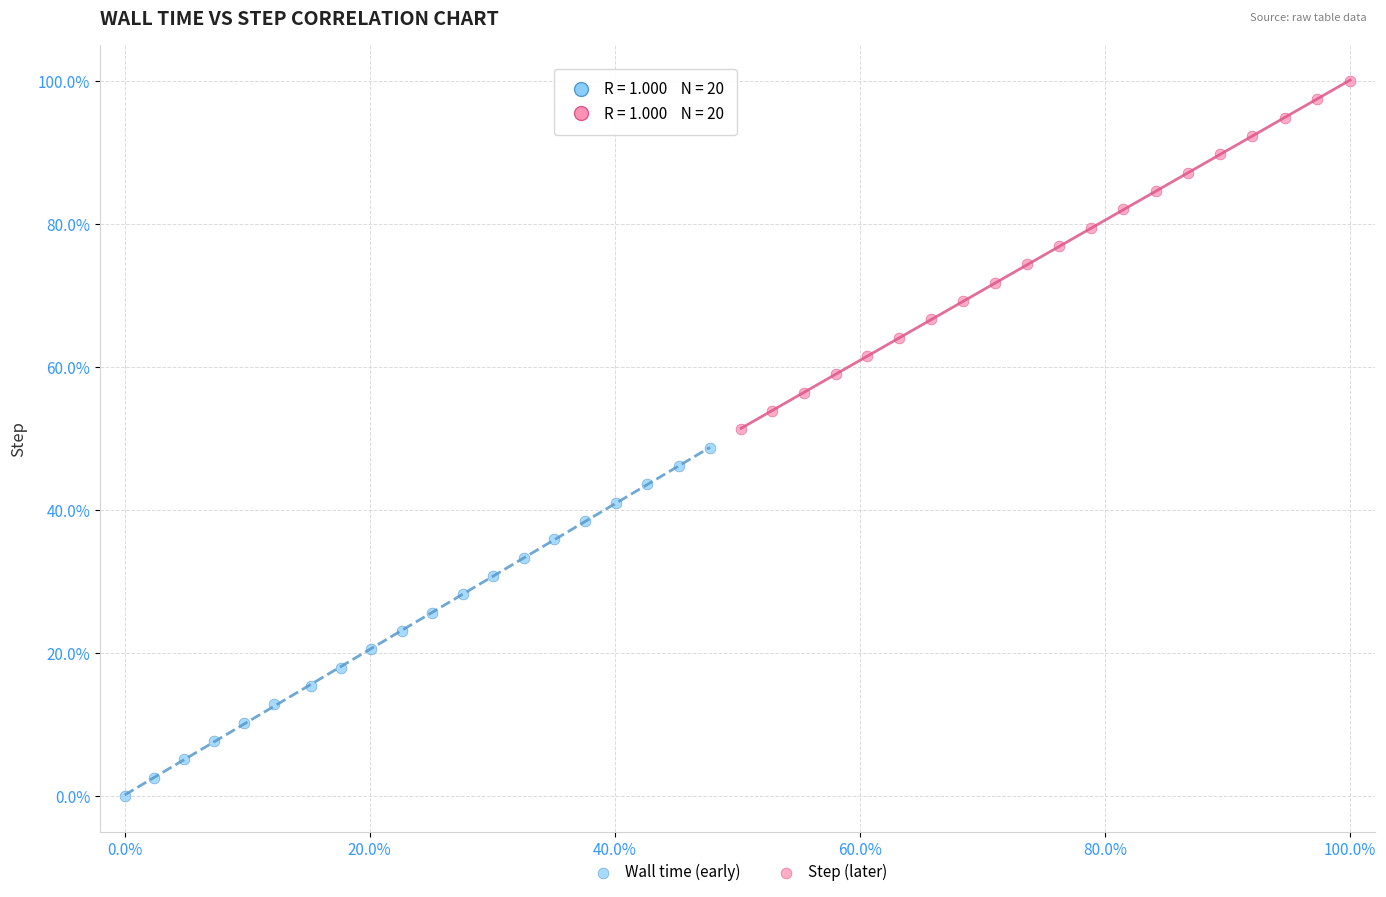

Which series reaches the minimum Y coordinate?

Wall time (early)